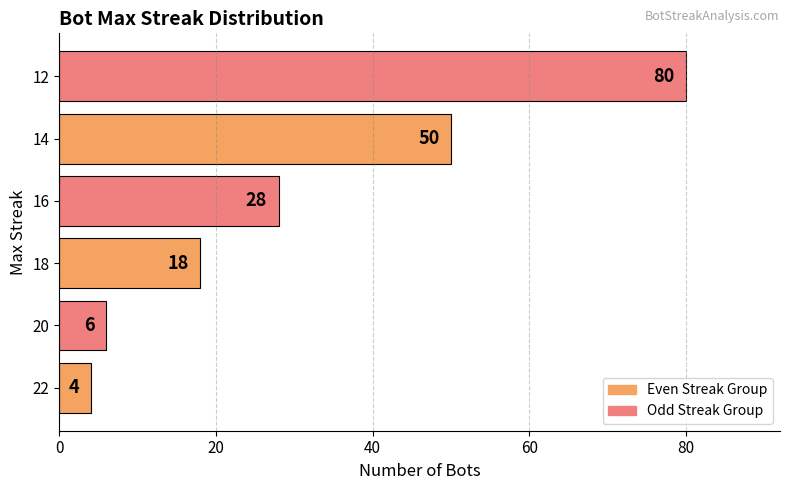

What is the smallest value displayed?

4